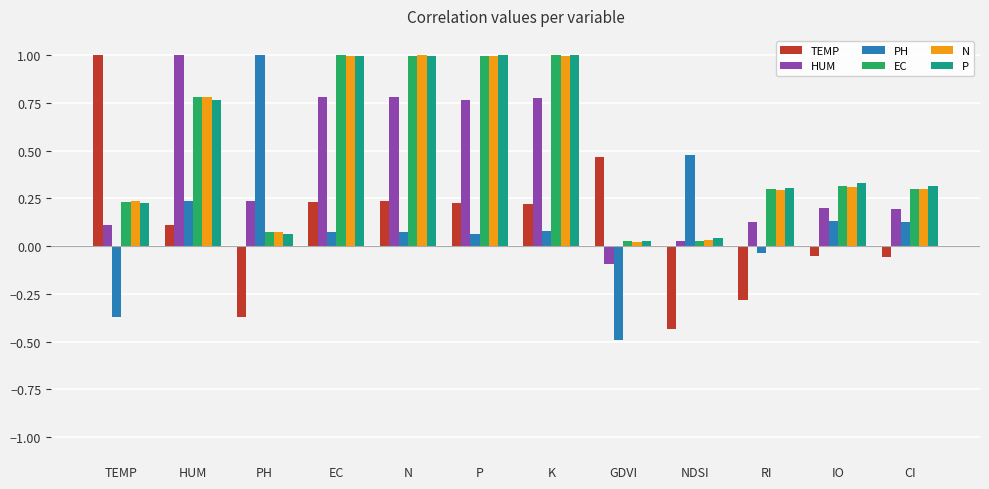

What is the label of the 11th bar from the left?

IO